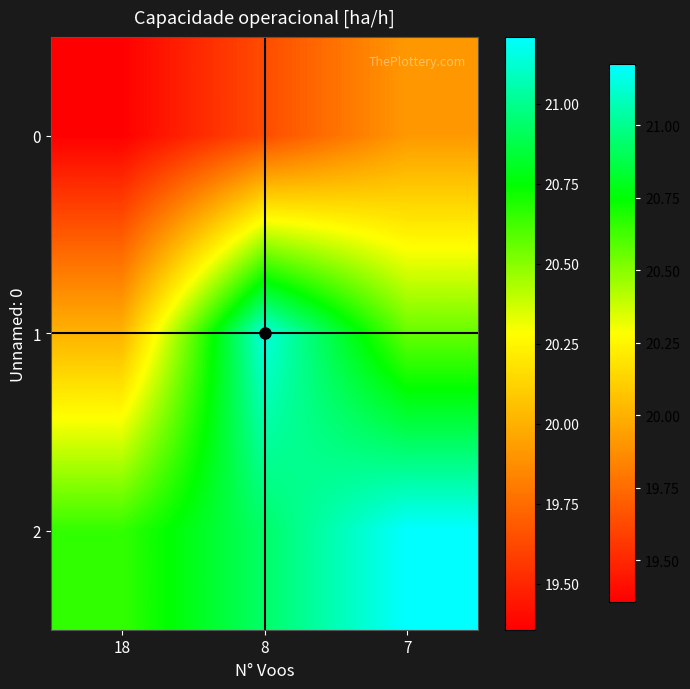

What is the total value across all series at 8?

61.7